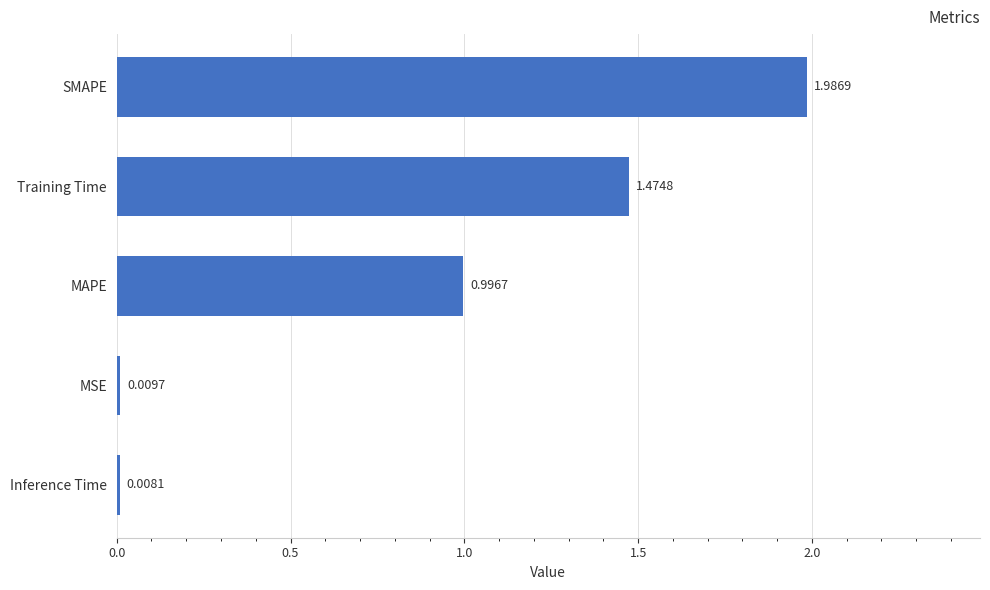

At which label is the value closest to 0?

Inference Time